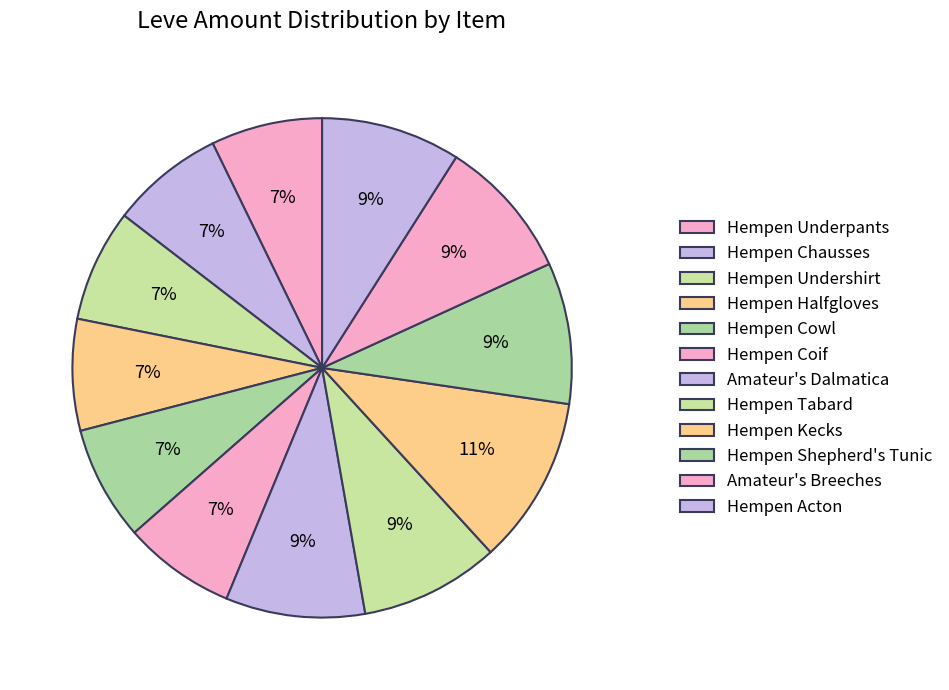

To the nearest percent, what is the combined percentage of Hempen Halfgloves and Hempen Underpants?

14%